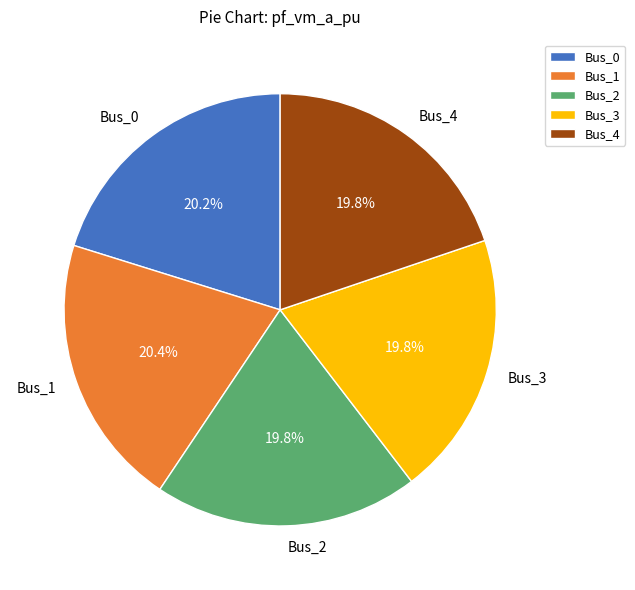

Does Bus_1 account for over 50% of the chart?

No